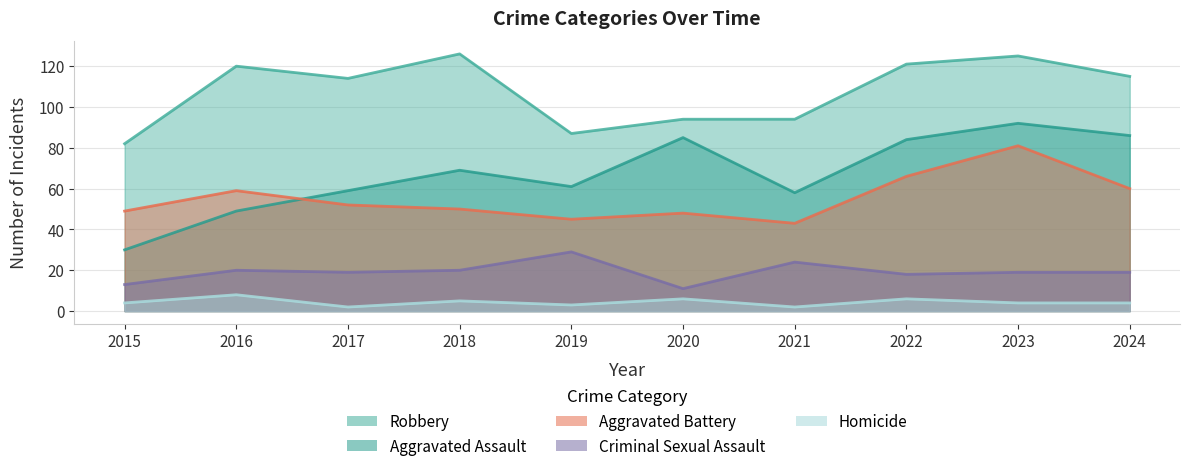

Reading left to right, what are all the values shown in this chart?

Aggravated Assault: 2015=30	2016=49	2017=59	2018=69	2019=61	2020=85	2021=58	2022=84	2023=92	2024=86
Aggravated Battery: 2015=49	2016=59	2017=52	2018=50	2019=45	2020=48	2021=43	2022=66	2023=81	2024=60
Criminal Sexual Assault: 2015=13	2016=20	2017=19	2018=20	2019=29	2020=11	2021=24	2022=18	2023=19	2024=19
Robbery: 2015=82	2016=120	2017=114	2018=126	2019=87	2020=94	2021=94	2022=121	2023=125	2024=115
Homicide: 2015=4	2016=8	2017=2	2018=5	2019=3	2020=6	2021=2	2022=6	2023=4	2024=4